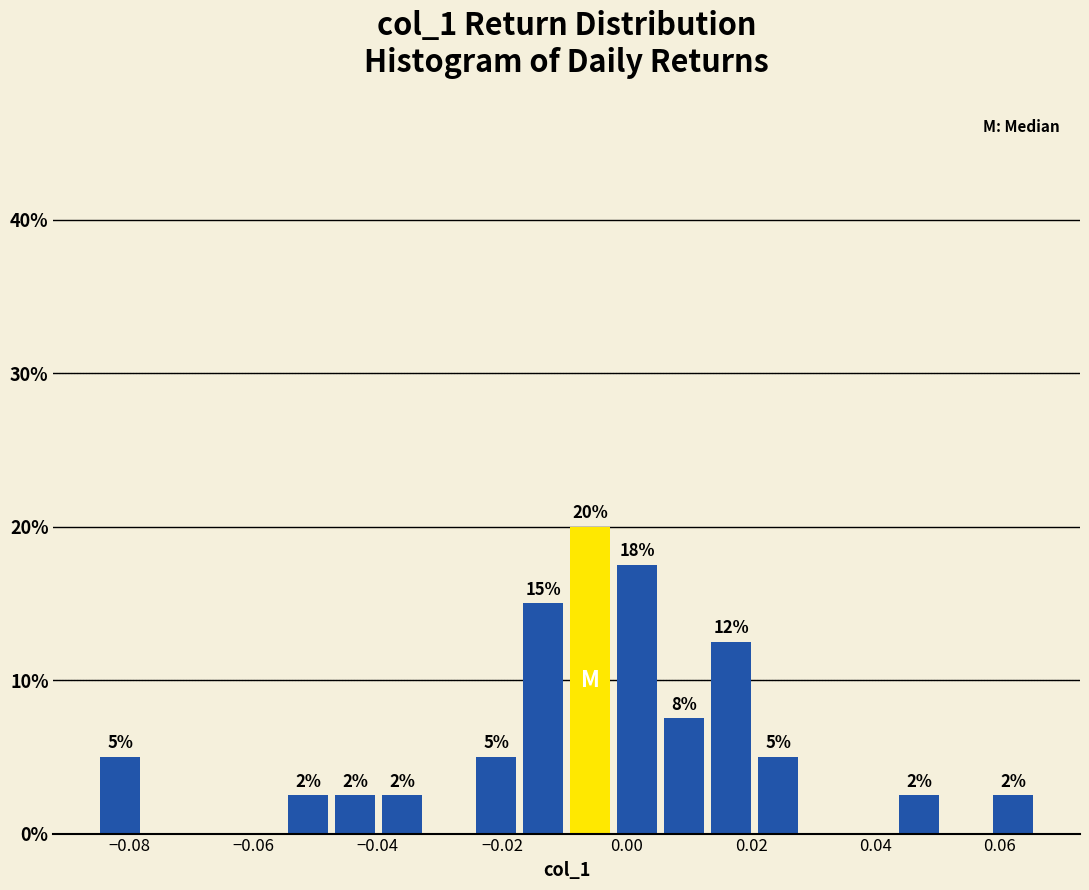

Around what value on the x-axis is the tallest bar? Give the approximate position of its centre, as read against the axis.

-0.006